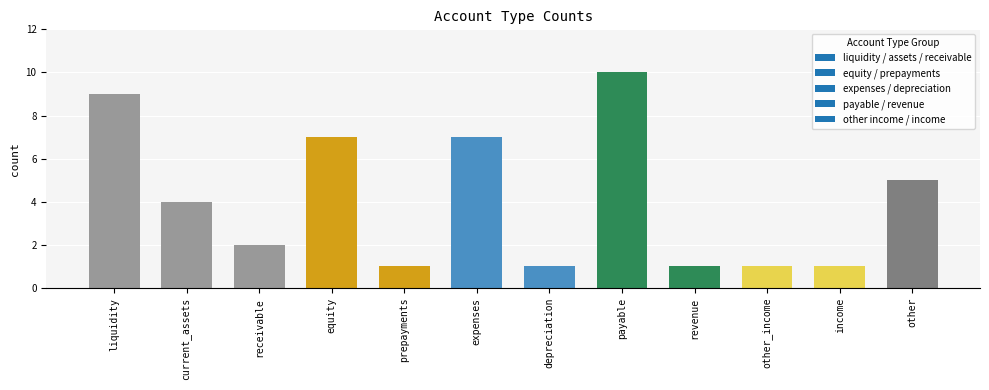

What is the label of the 8th bar from the right?

prepayments